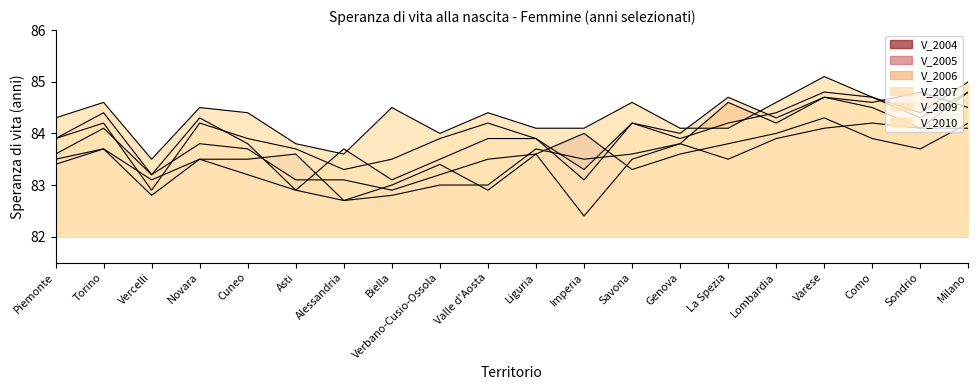

What is the difference between the highest and lowest values at La Spezia?

1.2